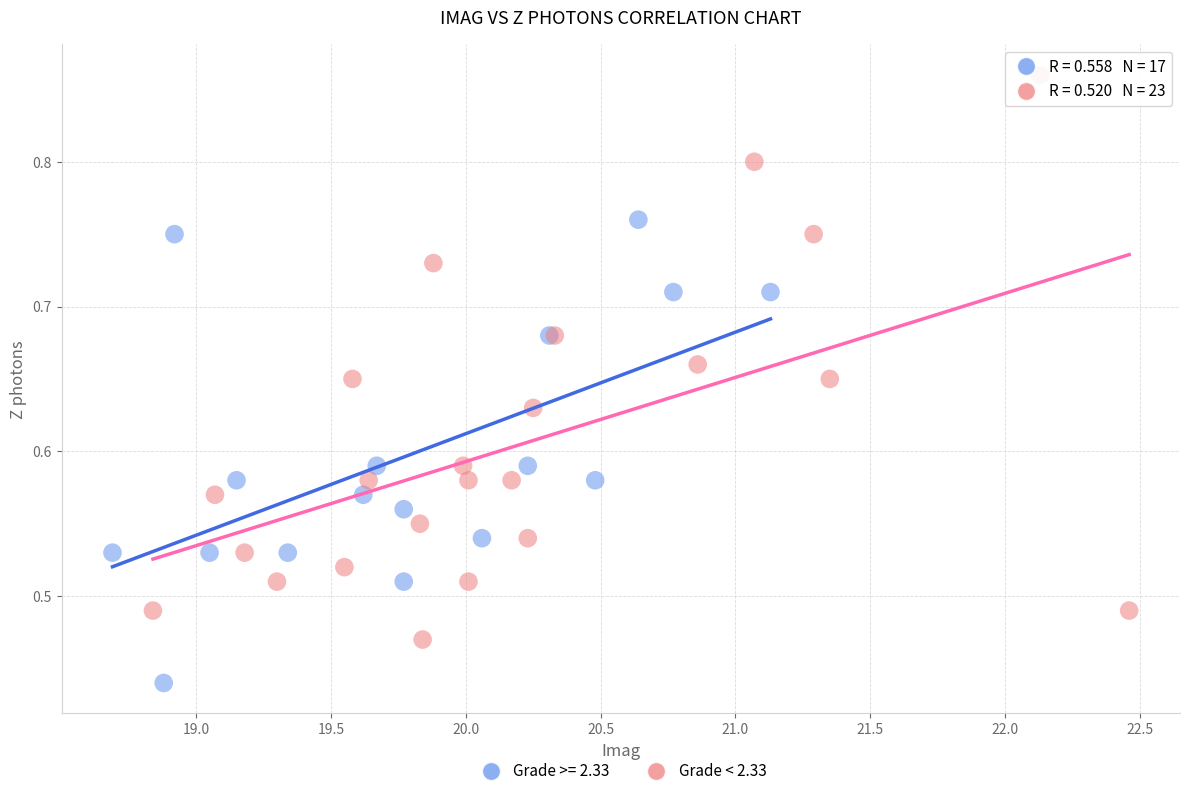

Which series contains the lowest Y value?

Grade >= 2.33